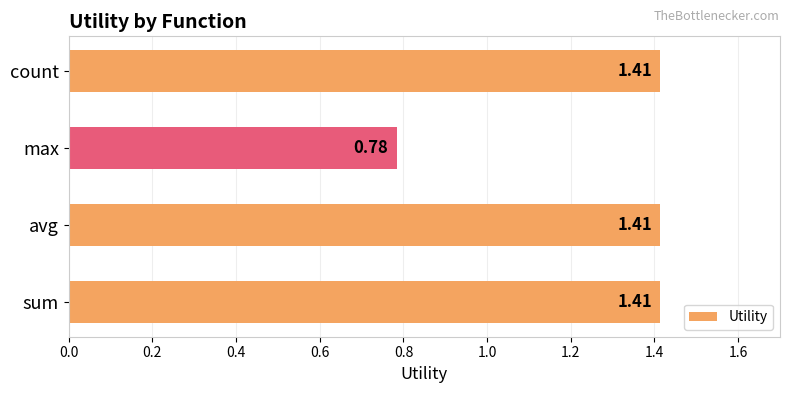

What is the sum of all values?

5.0